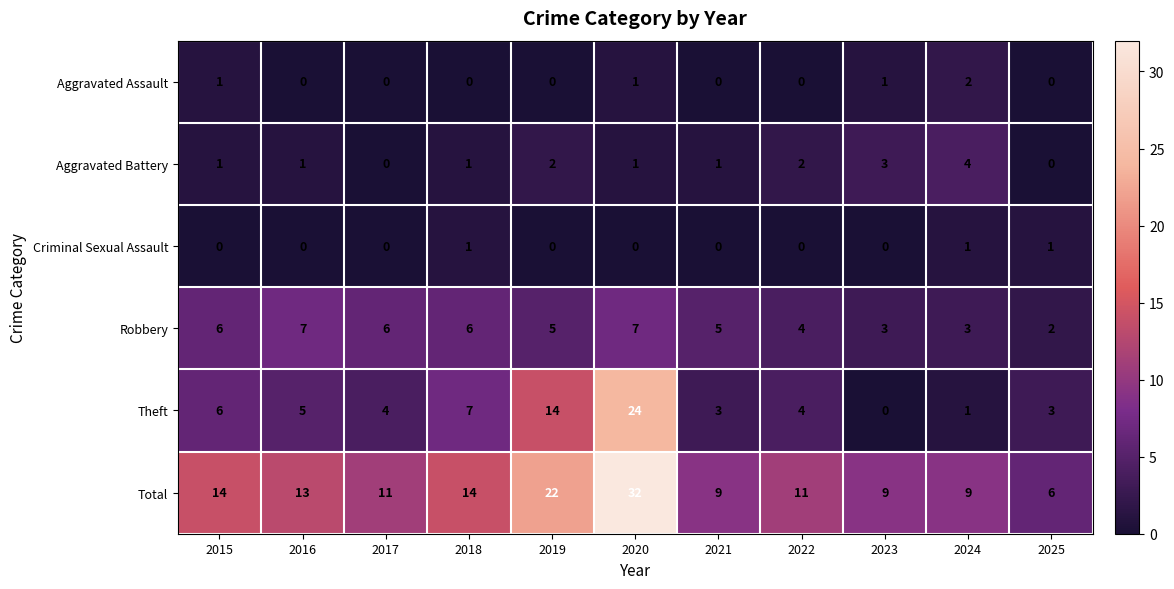

What is the sum of all Robbery values?

54